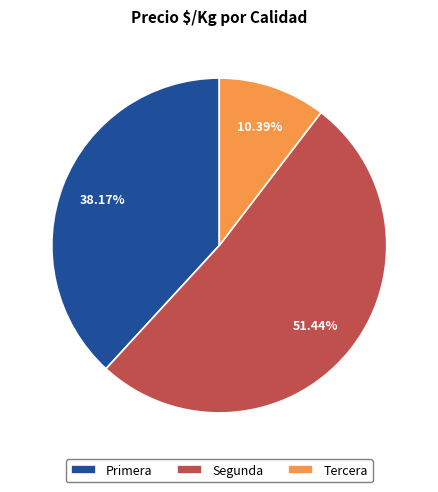

Count the number of slices in the pie.

3